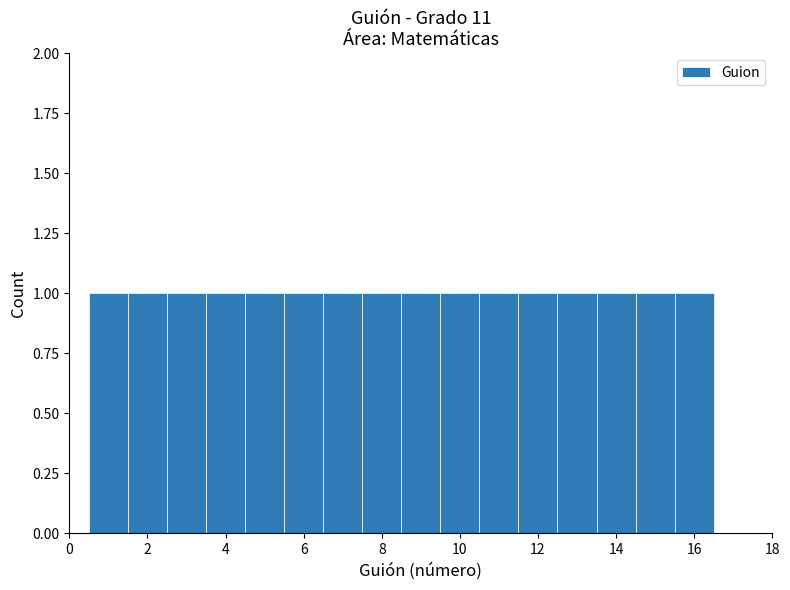

Reading left to right, list every bar in this chart as the range it spans on the x-axis followed by its height. Neither the bar edges nor the heights are printed on the chart, so give them approximately, as read against the axes.

0.5 to 1.5: 1
1.5 to 2.5: 1
2.5 to 3.5: 1
3.5 to 4.5: 1
4.5 to 5.5: 1
5.5 to 6.5: 1
6.5 to 7.5: 1
7.5 to 8.5: 1
8.5 to 9.5: 1
9.5 to 10.5: 1
10.5 to 11.5: 1
11.5 to 12.5: 1
12.5 to 13.5: 1
13.5 to 14.5: 1
14.5 to 15.5: 1
15.5 to 16.5: 1